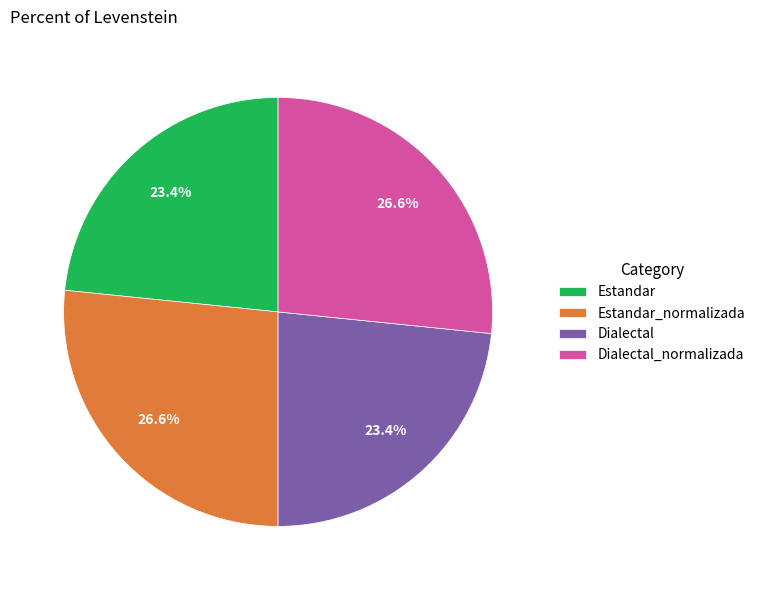

How many slices are in this pie chart?

4